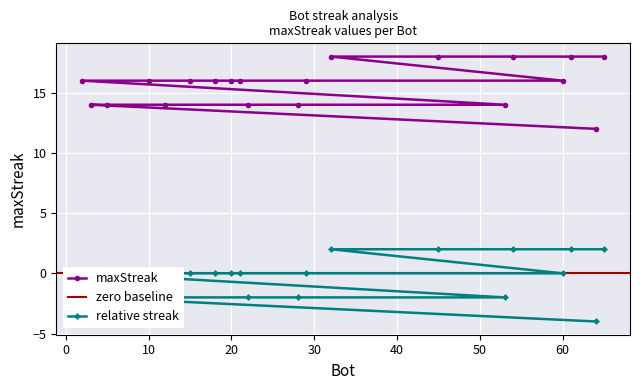

True or false: the data shows 24 at 10.

False